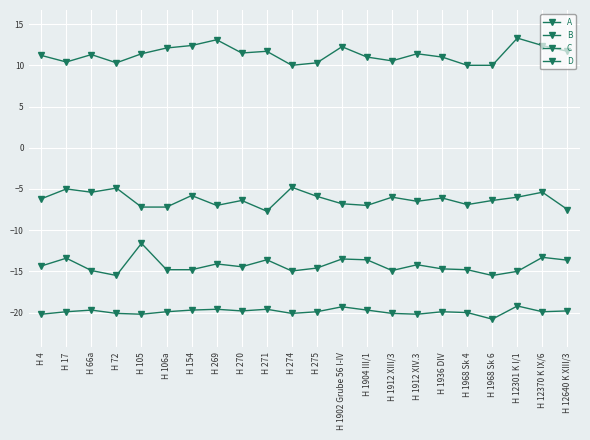

What is the label of the 13th point from the right?

H 271